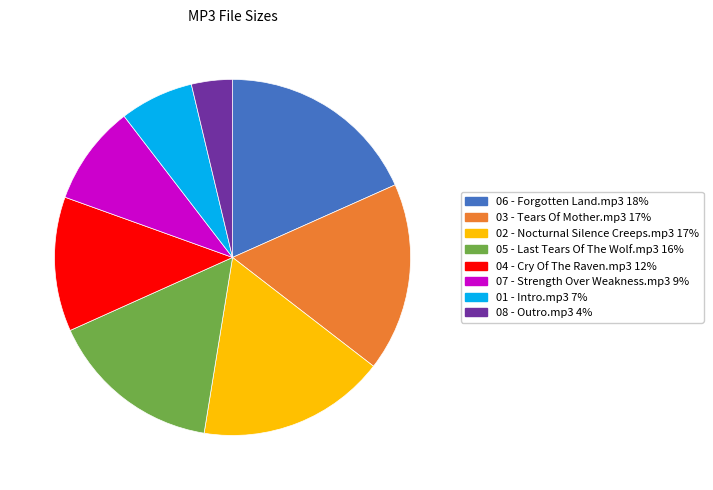

Approximately how many times larger is the value at 01 - Intro.mp3 compared to 03 - Tears Of Mother.mp3?

0.4